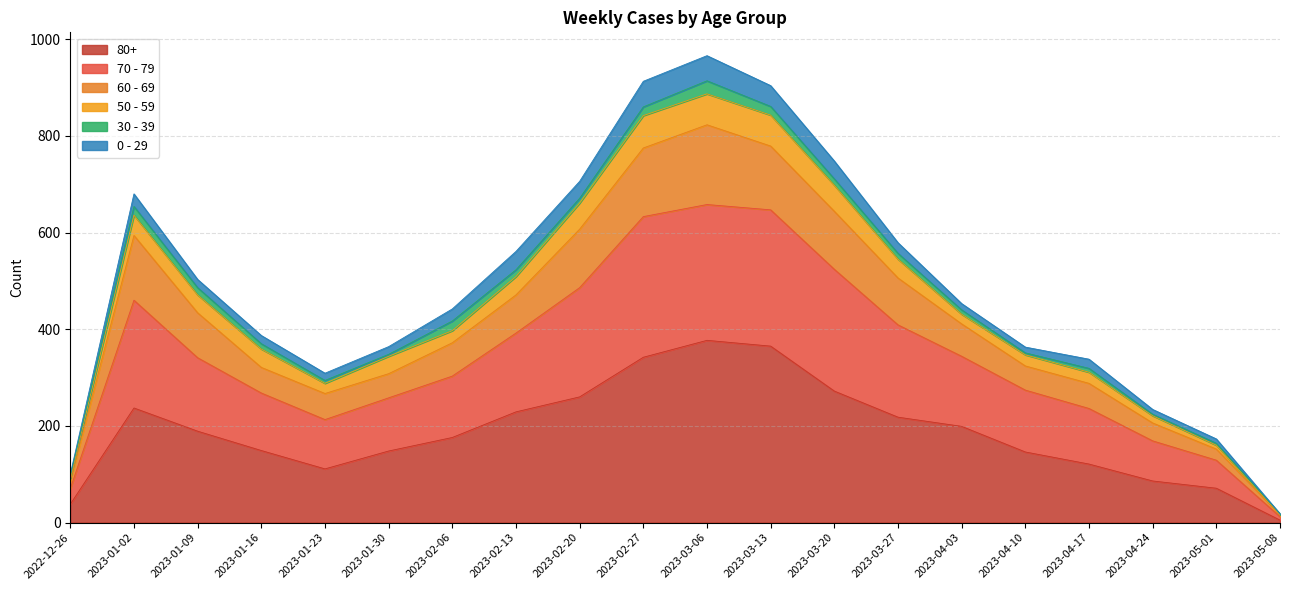

True or false: 80+ and 60 - 69 cross at least once.

False